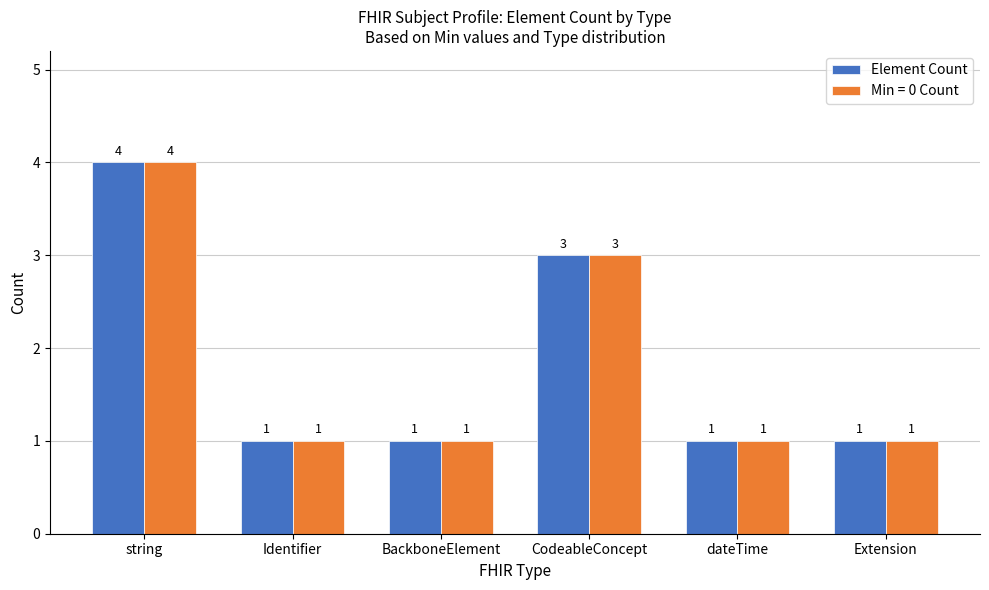

The Element Count series shows 2 at dateTime. True or false?

False